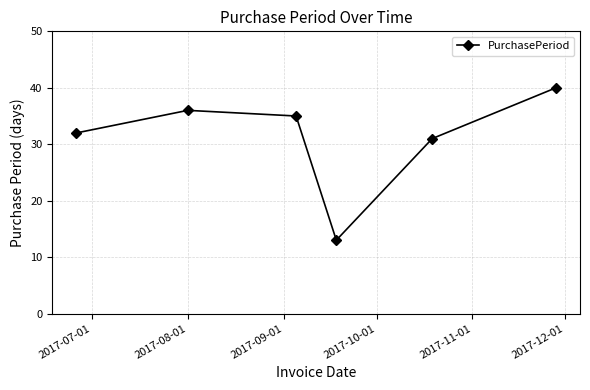

Reading left to right, what are all the values shown in this chart?

32	36	35	13	31	40